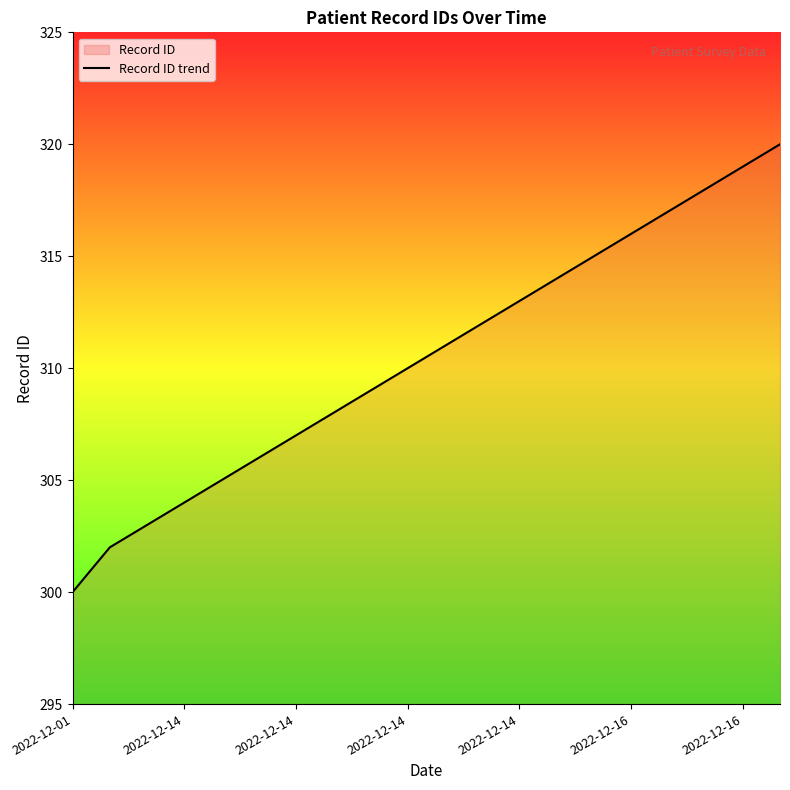

What is the difference between the second highest and second lowest values?

17